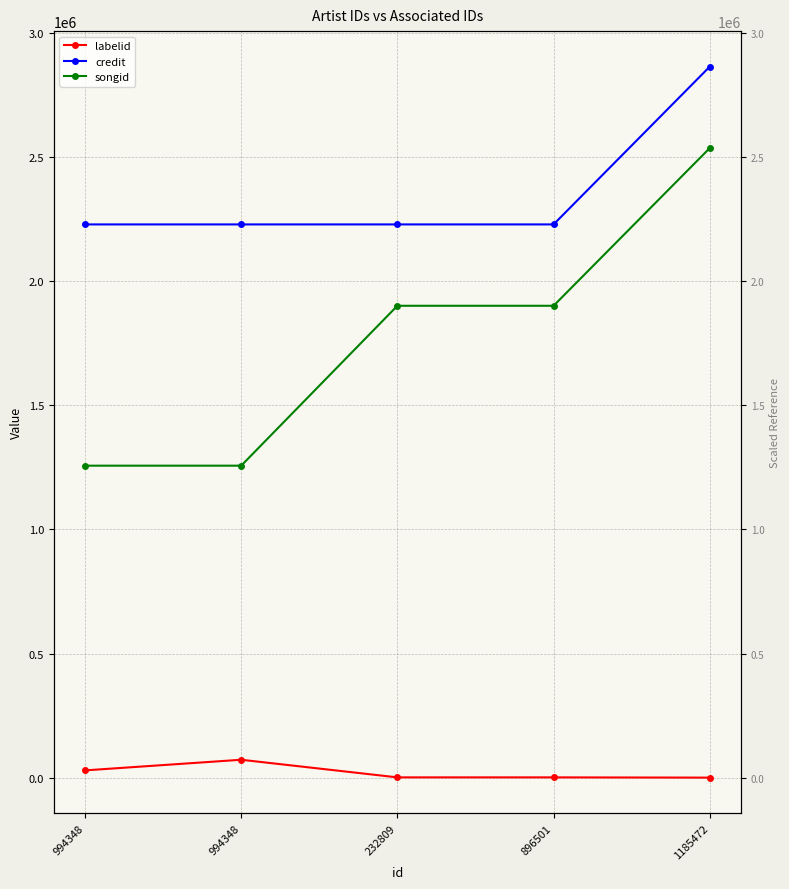

What is the label of the 3rd point from the left?

232809